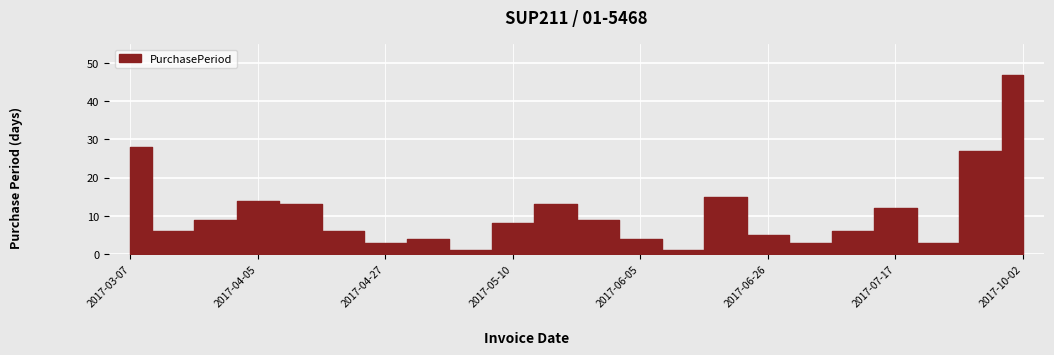

How many categories are shown in the chart?

22